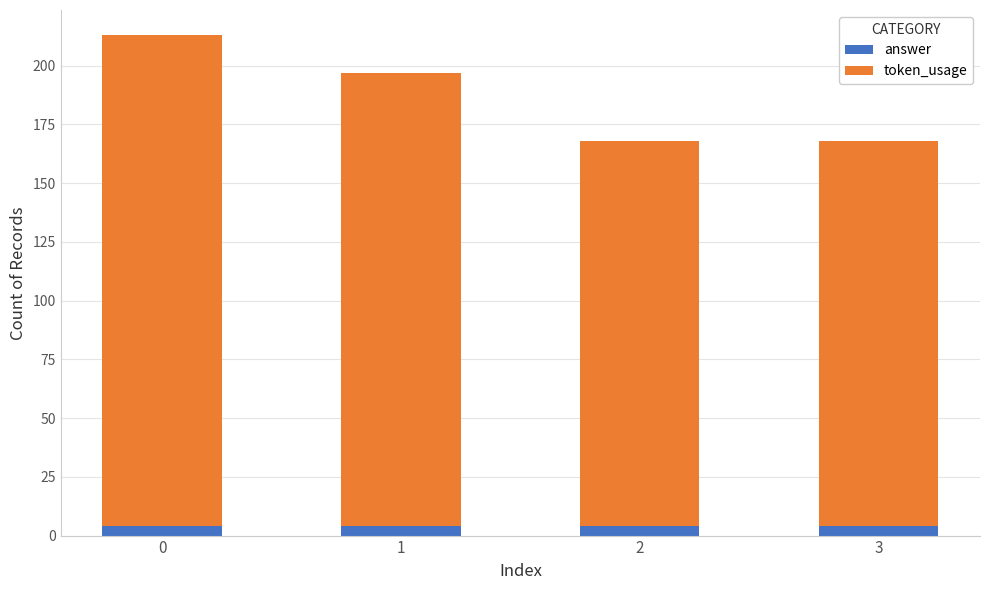

What is the average value of the answer series?

4